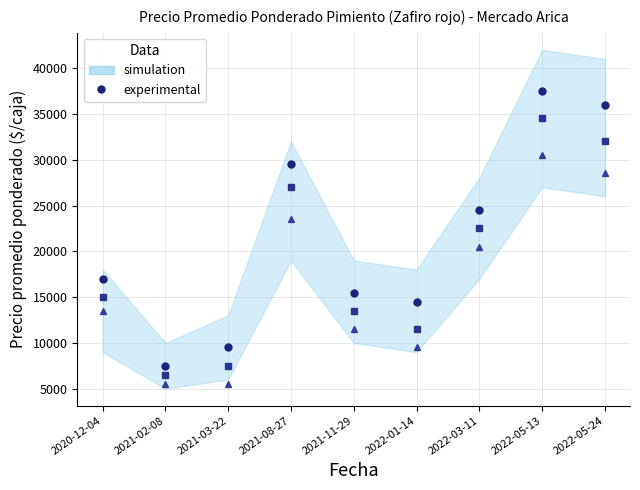

What is the total value across all series at 2022-01-14?

35500